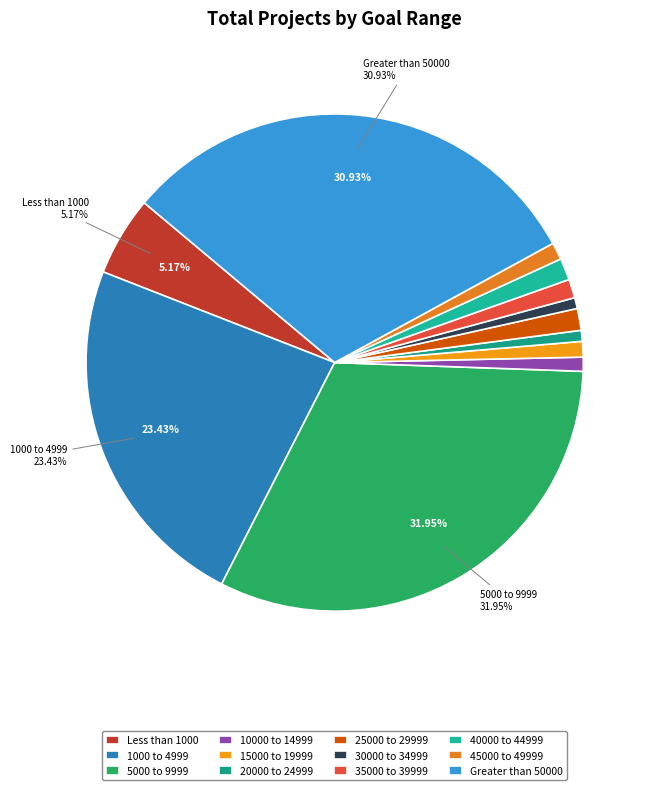

Rank the categories by value from highest to lowest.

5000 to 9999, Greater than 50000, 1000 to 4999, Less than 1000, 25000 to 29999, 40000 to 44999, 35000 to 39999, 45000 to 49999, 15000 to 19999, 10000 to 14999, 20000 to 24999, 30000 to 34999